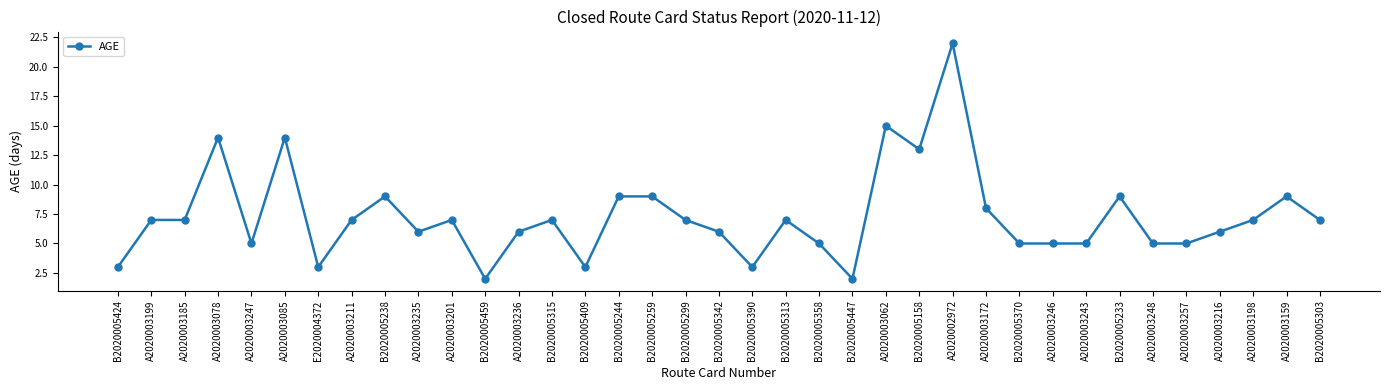

What is the greatest value displayed?

22